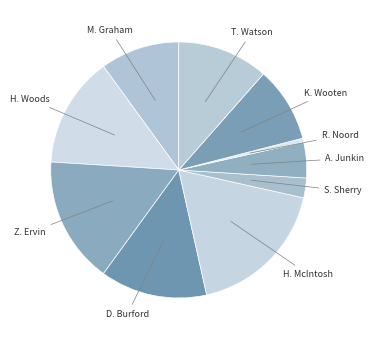

Between S. Sherry and R. Noord, which is larger?

S. Sherry